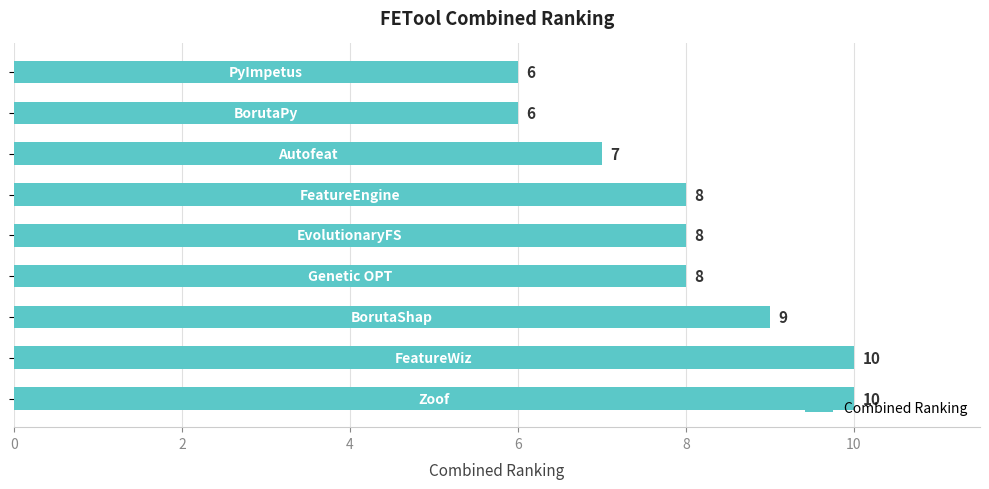

Count the values in the range 7 to 9.

5